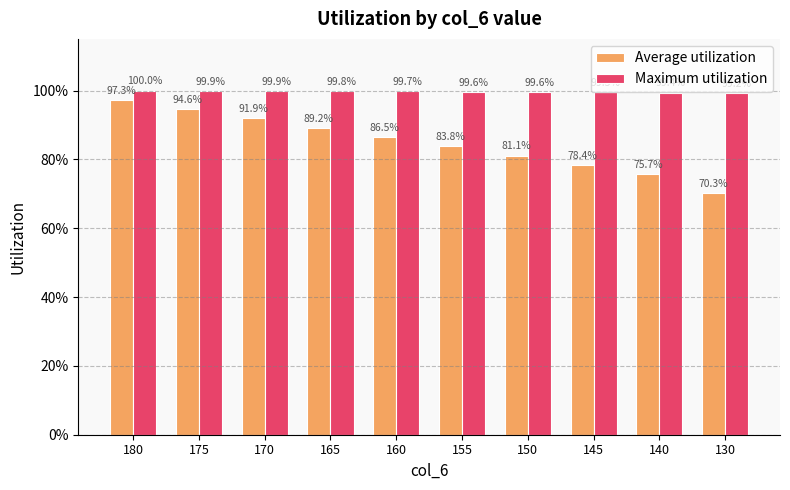

Which series has the widest spread of values?

Average utilization